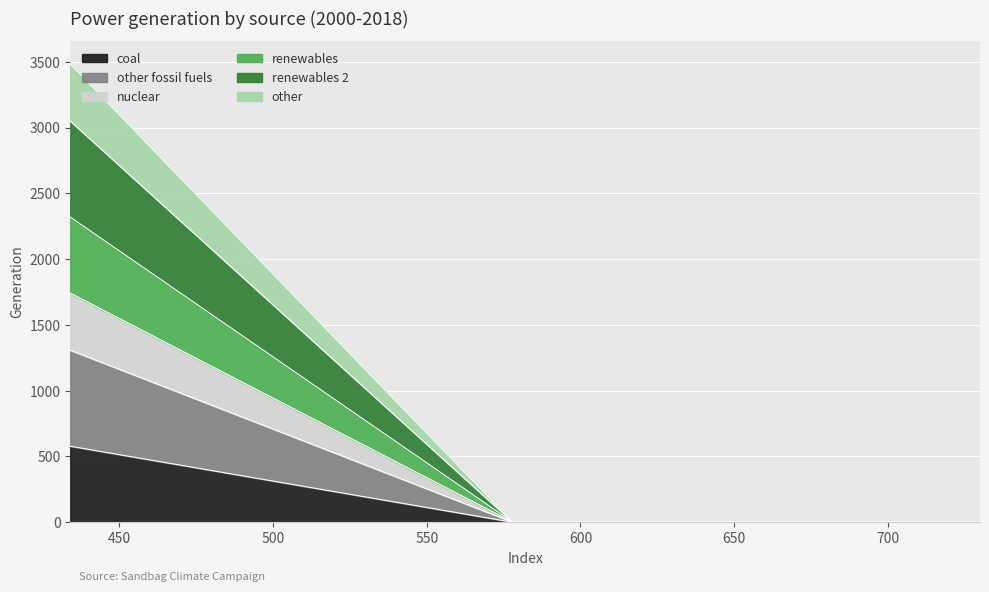

Does the chart display data point markers on the line(s)?

No